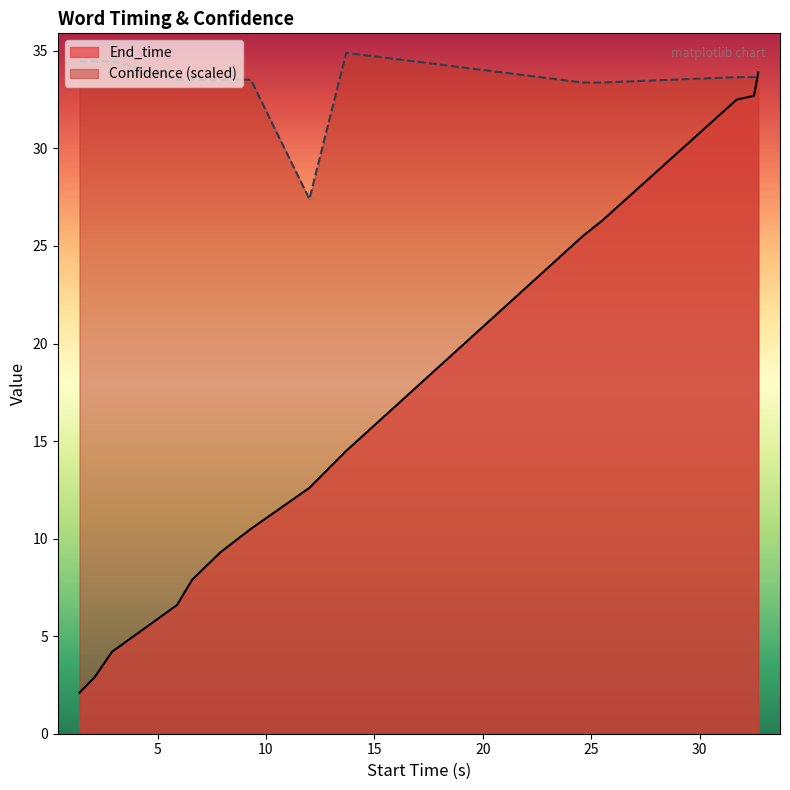

Which series has the largest range (max minus min)?

End_time